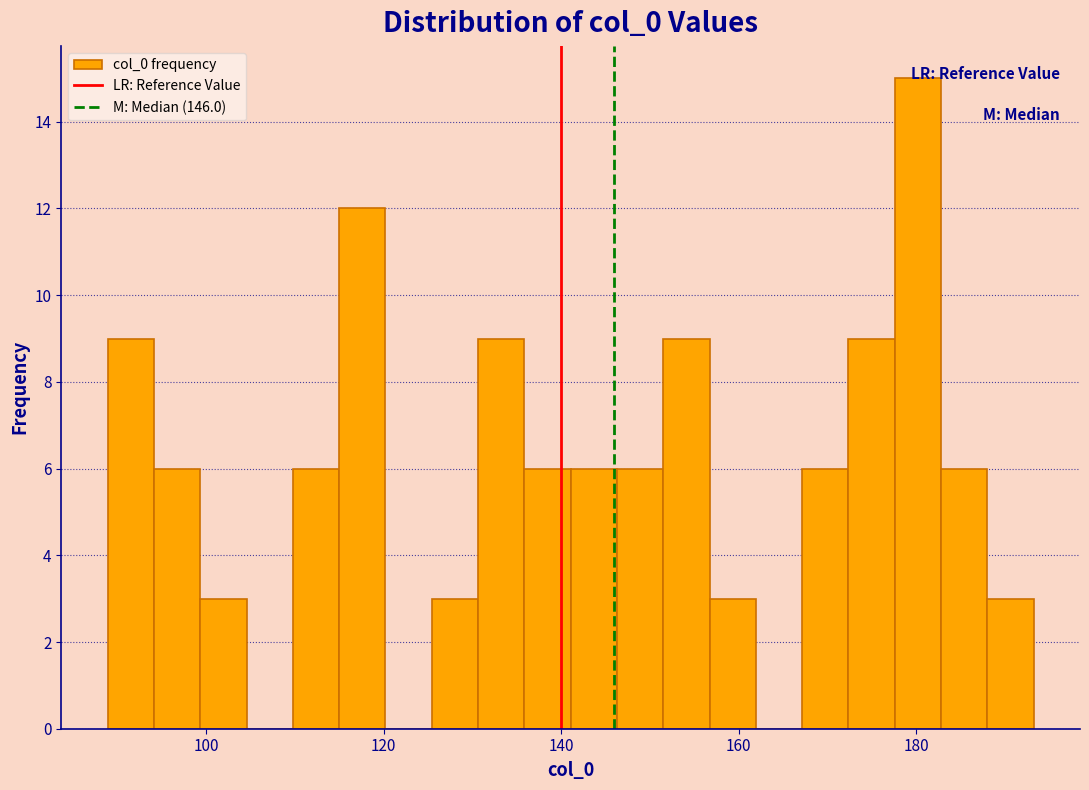

Around what value on the x-axis is the tallest bar? Give the approximate position of its centre, as read against the axis.

180